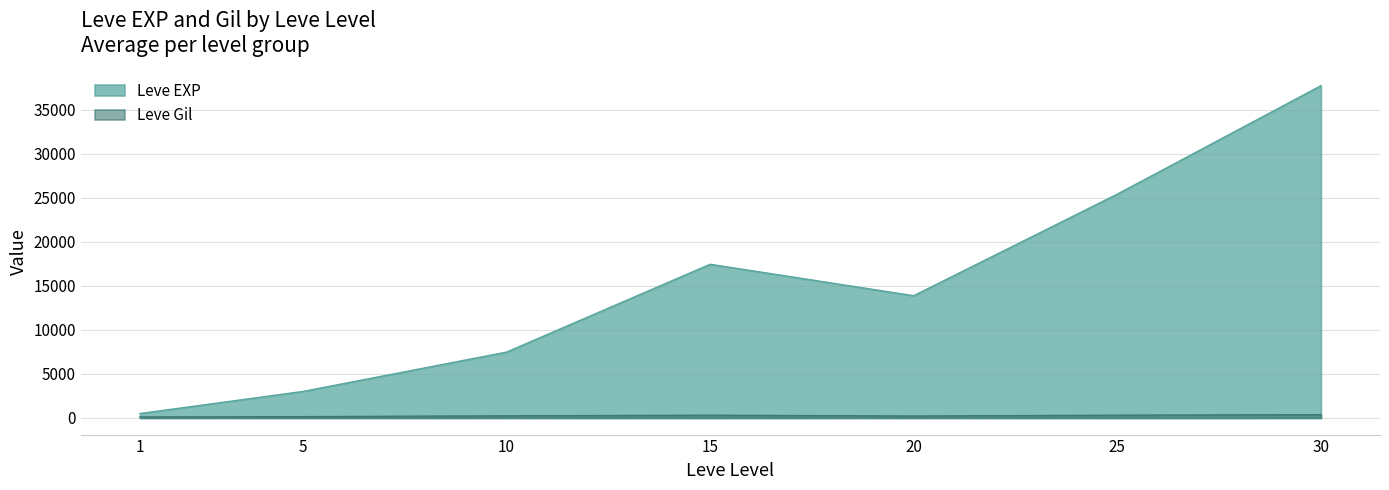

The value of Leve Gil at 30 is 489. True or false?

False